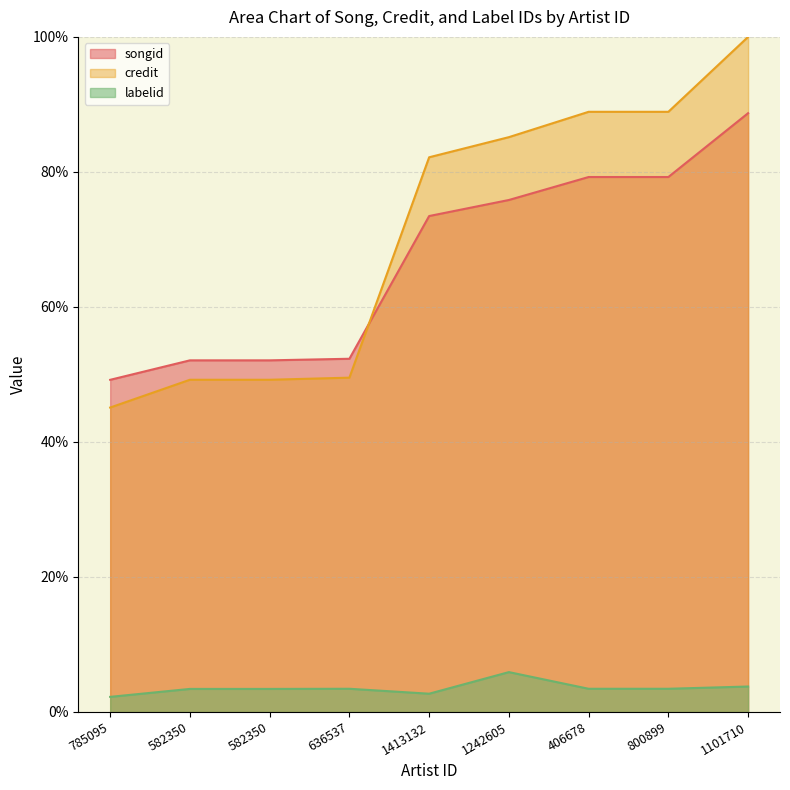

Is it true that credit equals 49.2 at 582350?

True